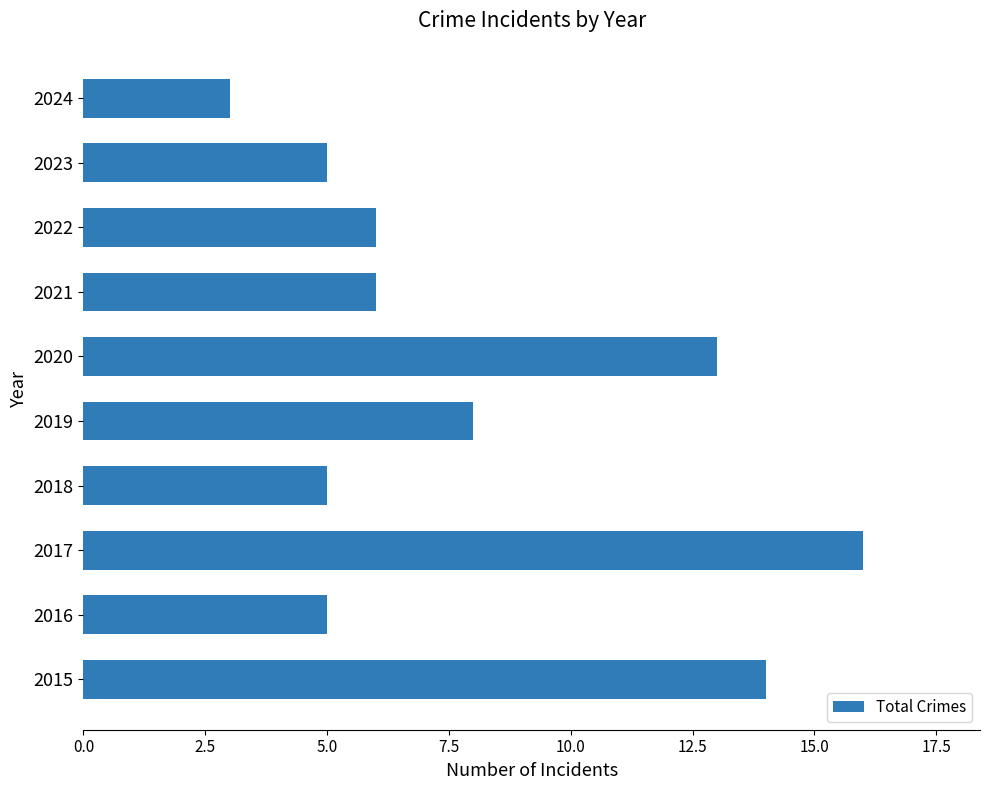

Approximately how many times larger is the value at 2018 compared to 2021?

0.8